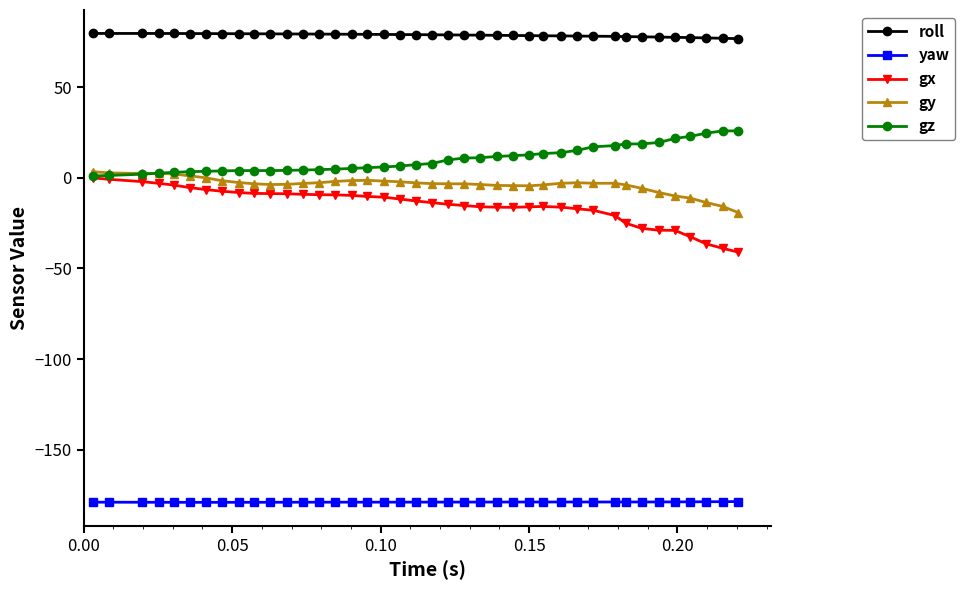

True or false: roll and gy intersect in this chart.

False